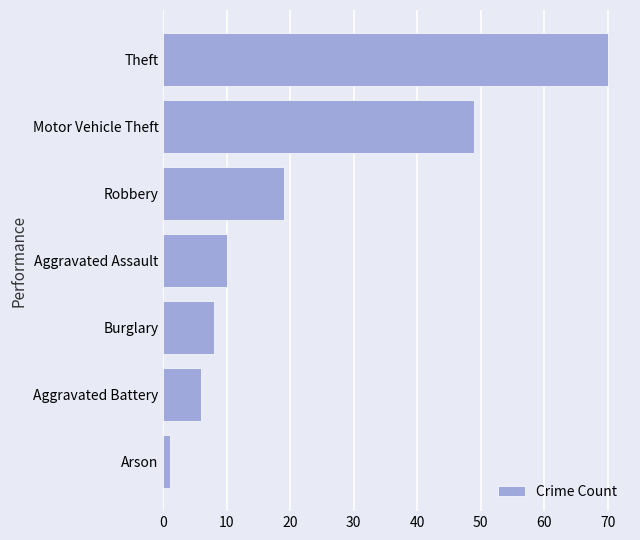

Rank the categories by value from highest to lowest.

Theft, Motor Vehicle Theft, Robbery, Aggravated Assault, Burglary, Aggravated Battery, Arson